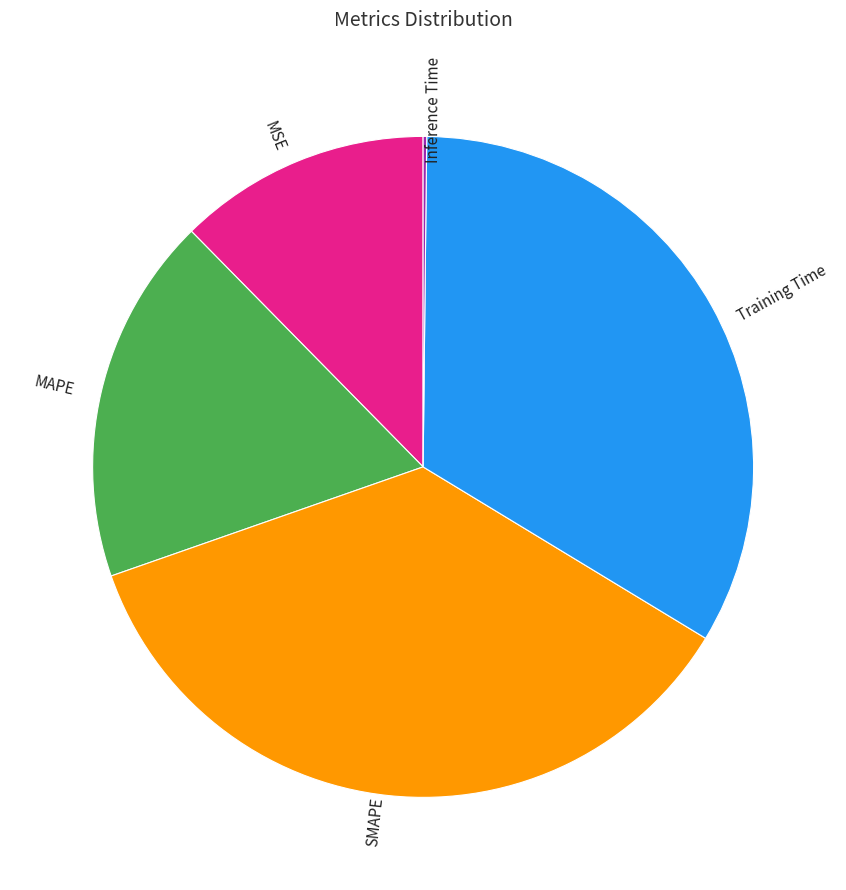

What is the largest slice in the pie chart?

SMAPE